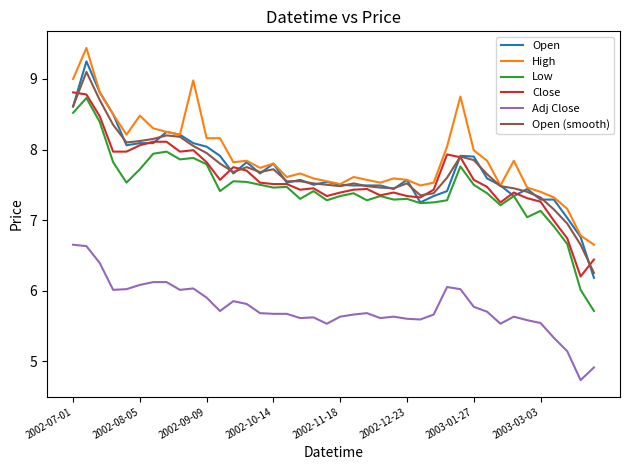

Which series has the largest range (max minus min)?

Open